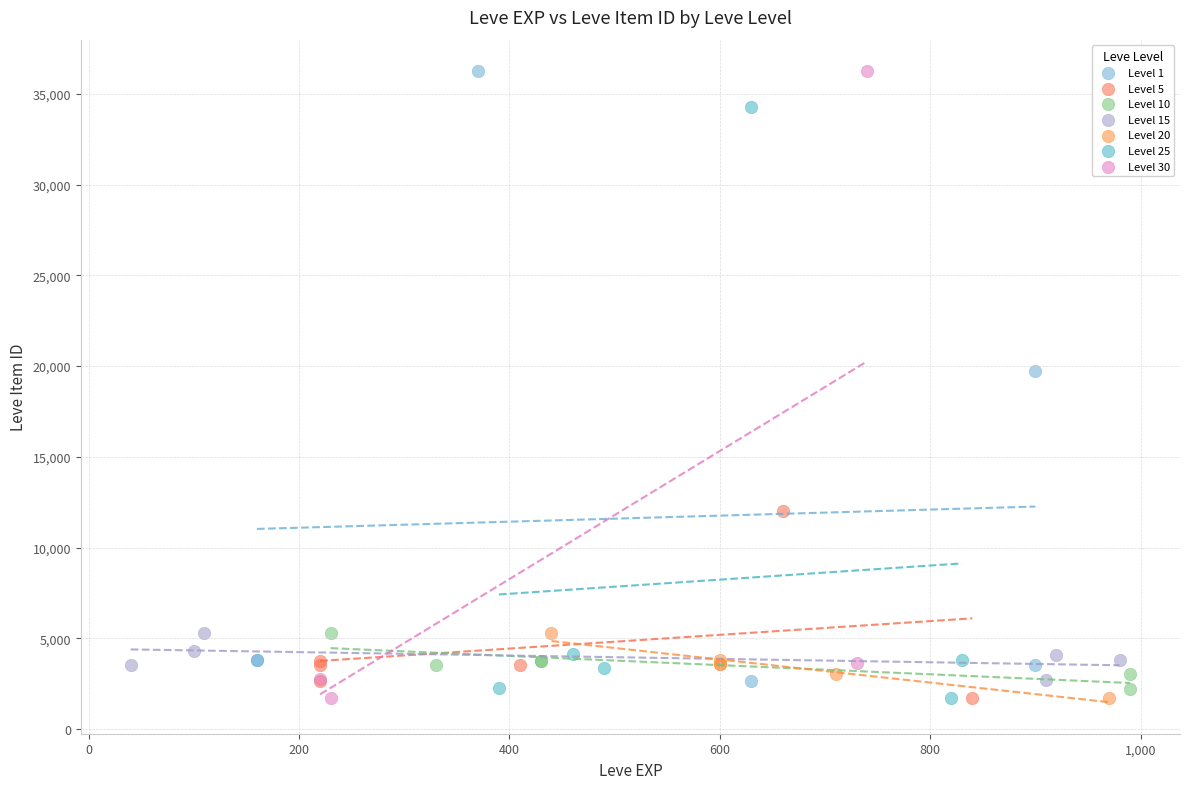

What are all the series names shown in the legend?

Level 1, Level 5, Level 10, Level 15, Level 20, Level 25, Level 30